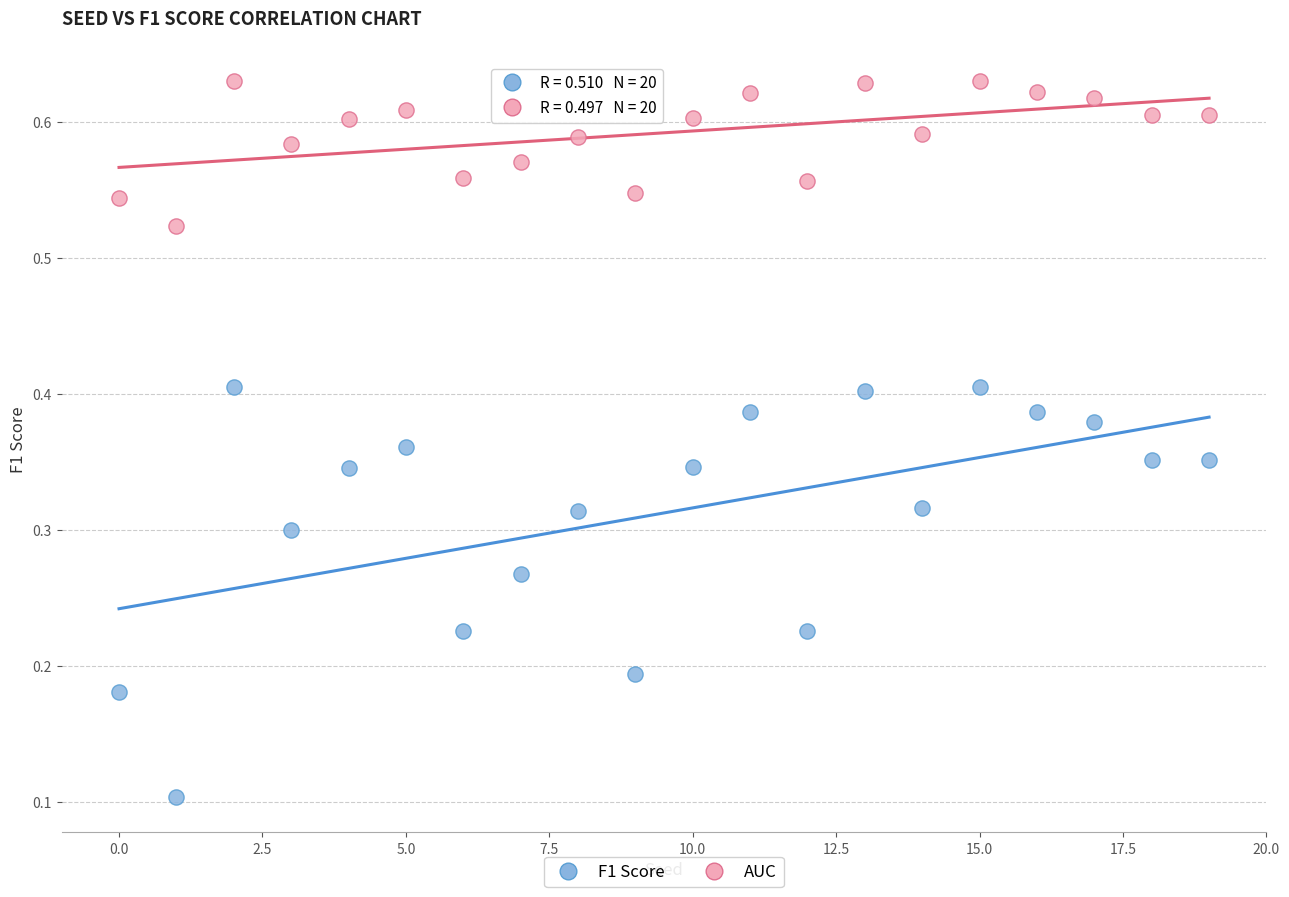

Which series has the largest Y range (max minus min)?

F1 Score